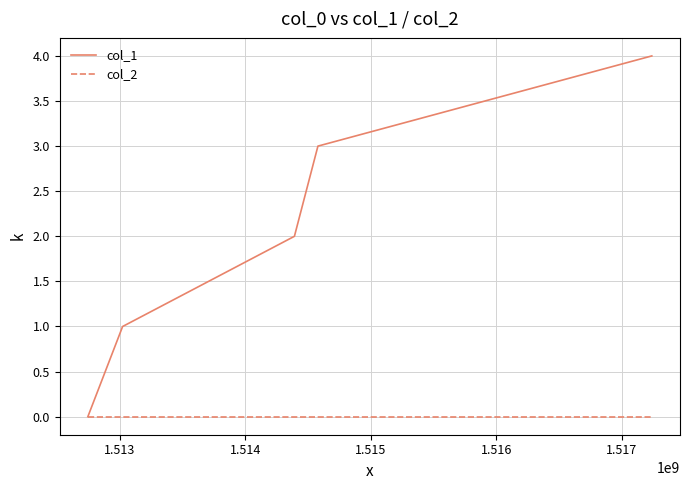

What is the maximum value shown in the chart?

4